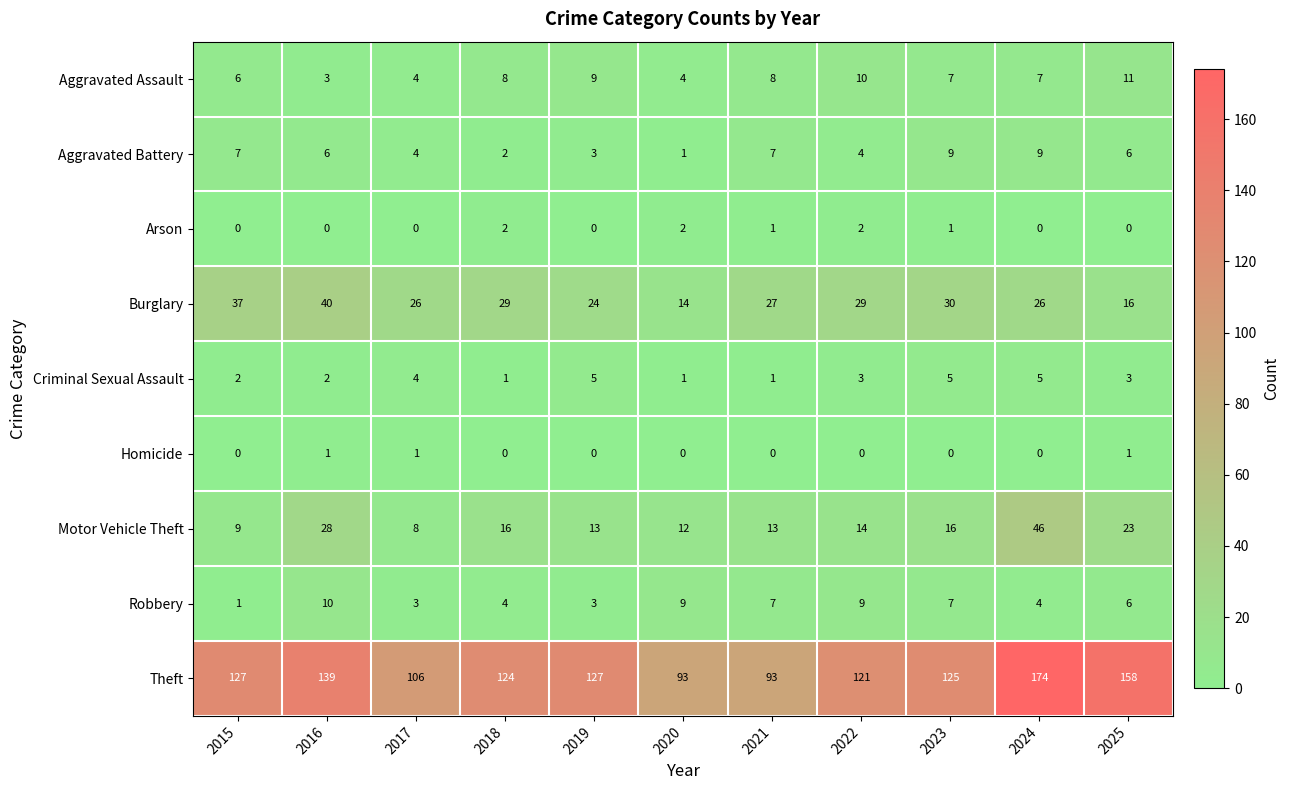

What is the difference between the maximum and second lowest values in the Motor Vehicle Theft series?

37